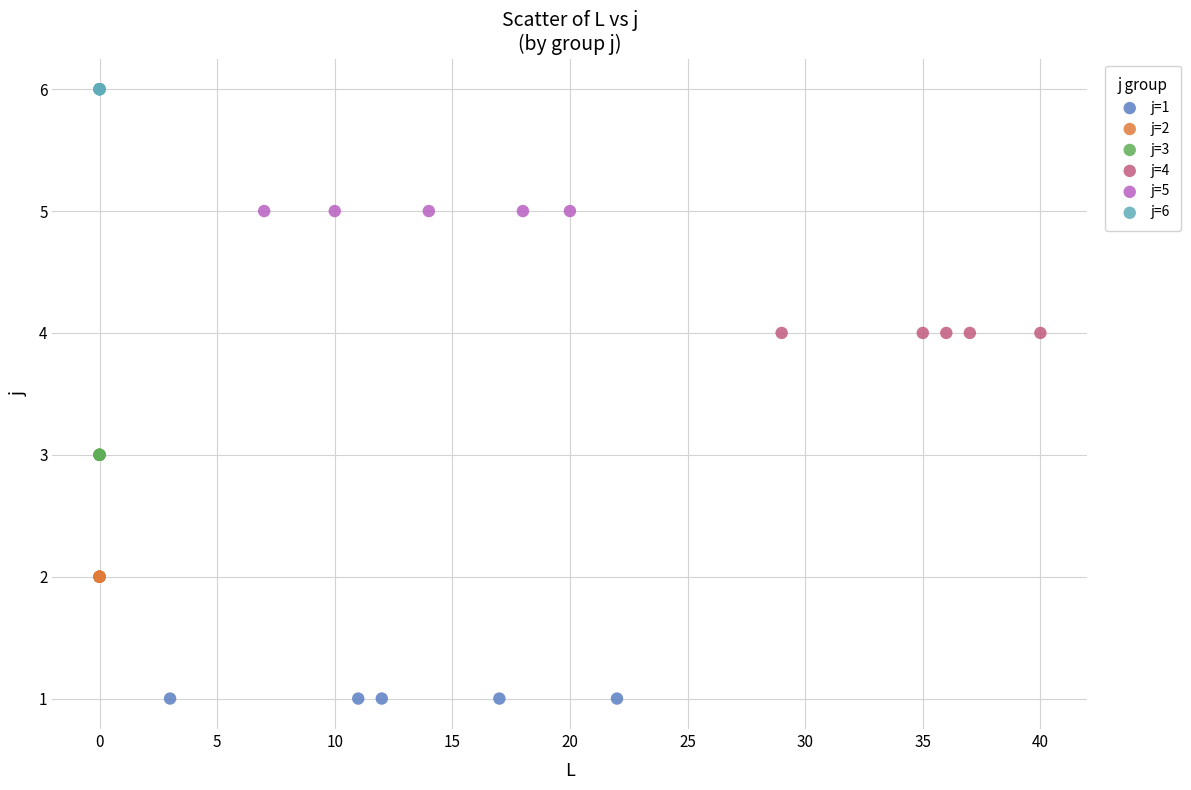

What are all the series names shown in the legend?

j=1, j=2, j=3, j=4, j=5, j=6